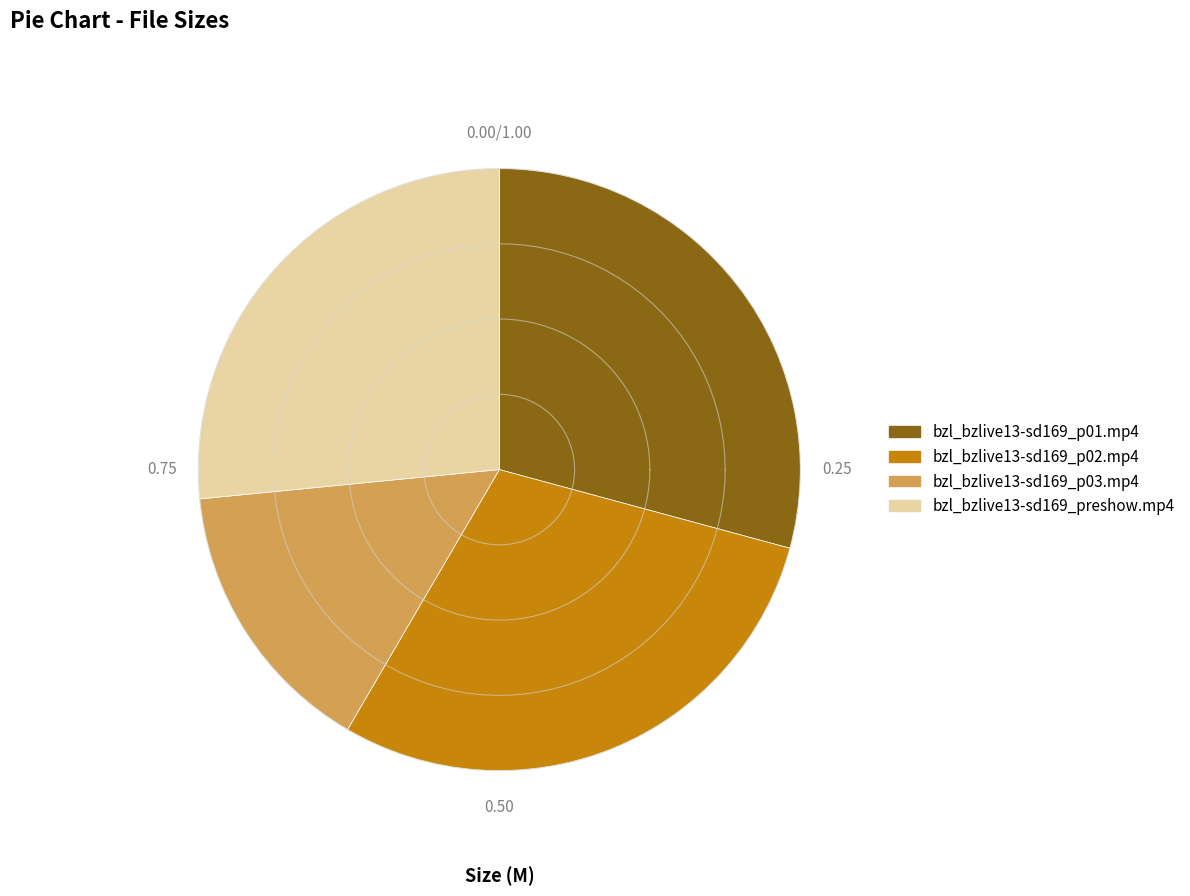

To the nearest percent, what is the difference between the bzl_bzlive13-sd169_p01.mp4 and bzl_bzlive13-sd169_preshow.mp4 slice percentages?

3%